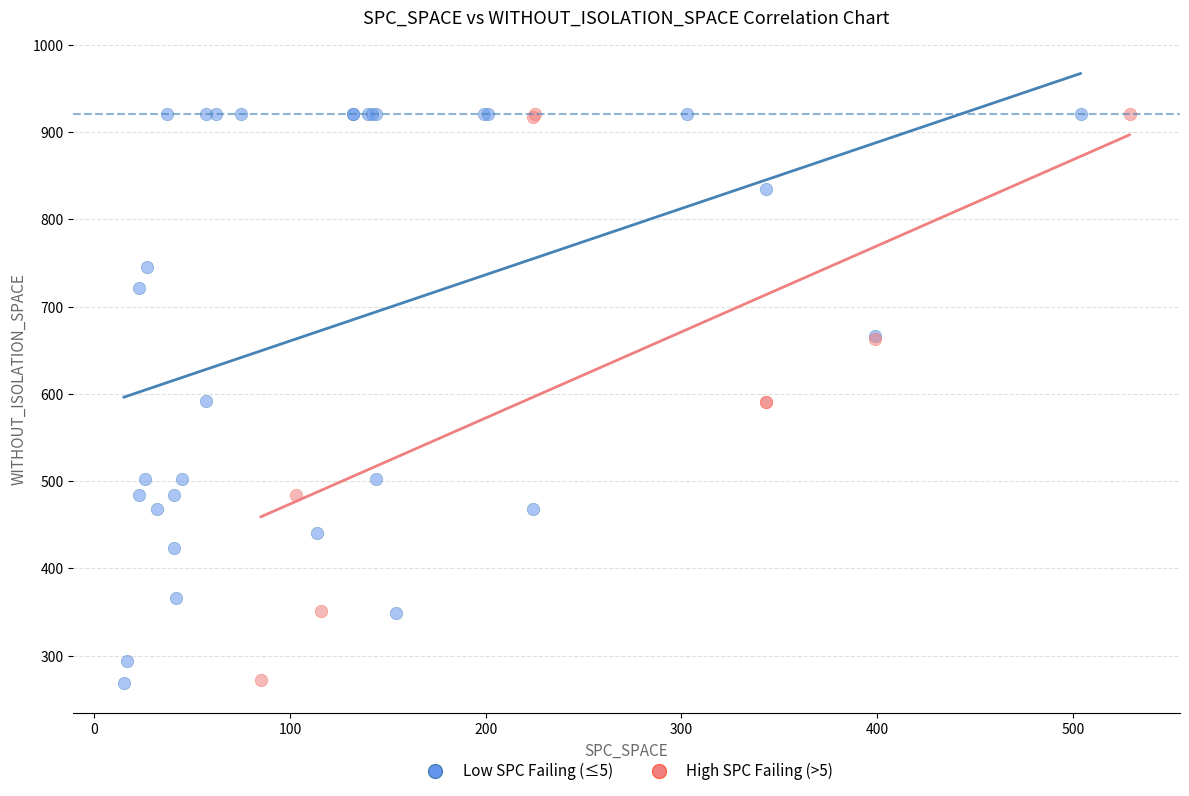

Which series has the largest Y range (max minus min)?

Low SPC Failing (≤5)